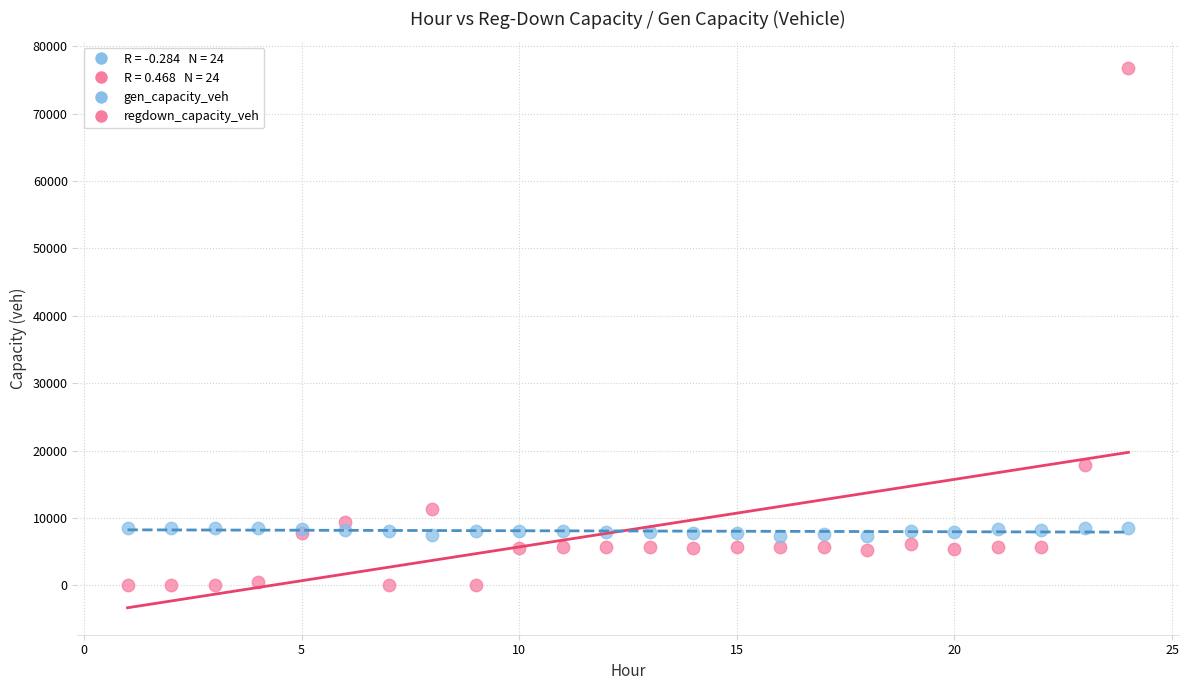

What is the X range (max minus min) for the scatter plot?

23.0